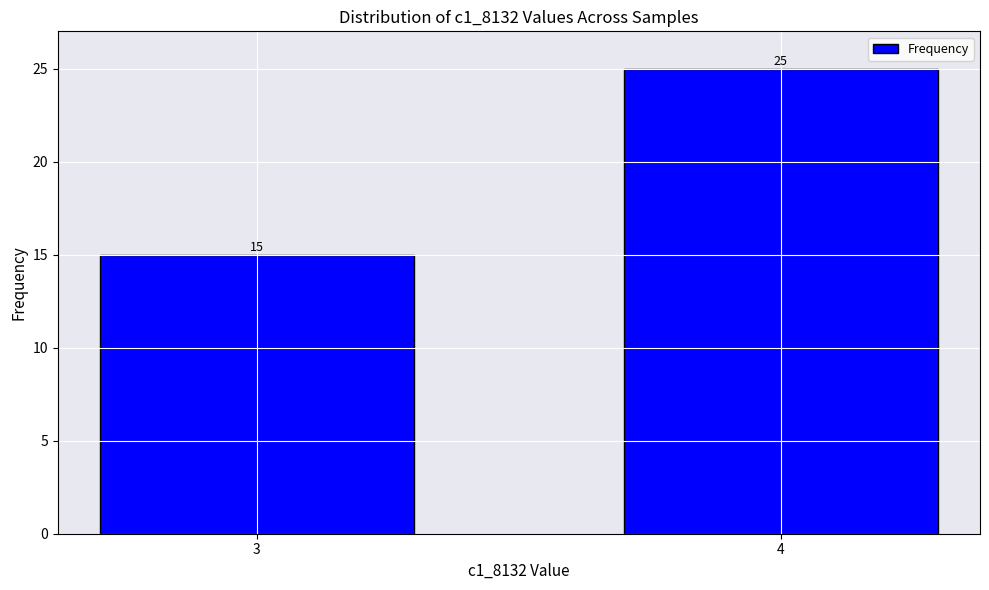

How many values are below 25?

1